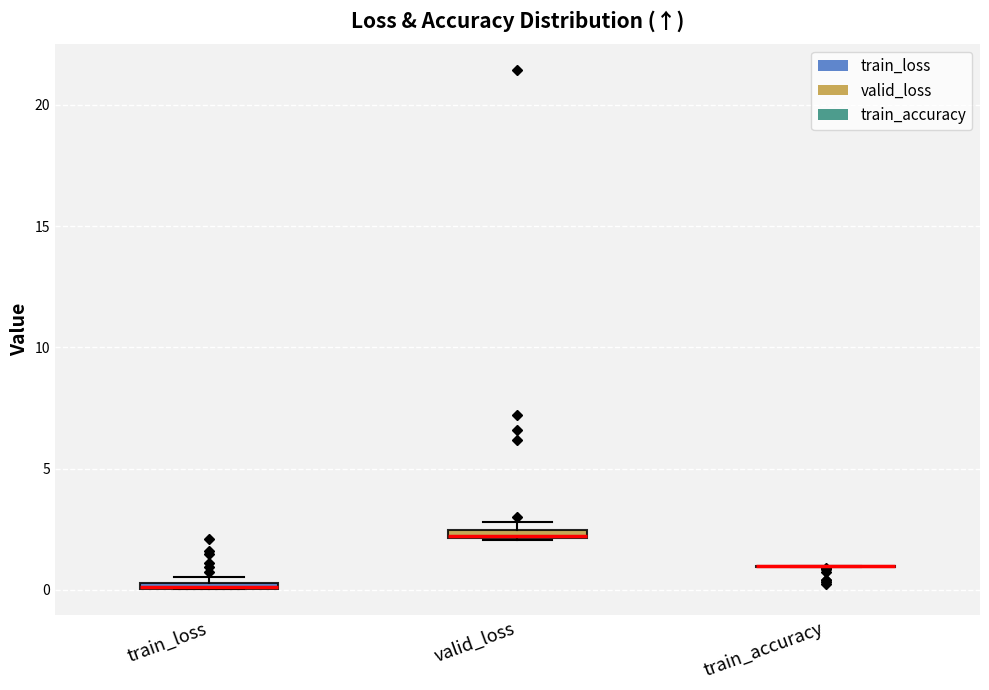

Where is the upper edge of the box for valid_loss on the y-axis? The values are not printed on the chart, so give them approximately, as read against the axis.

2.5